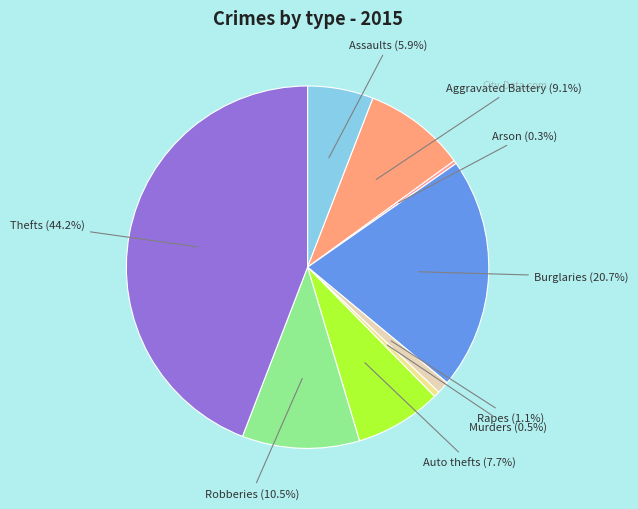

Count the number of slices in the pie.

9